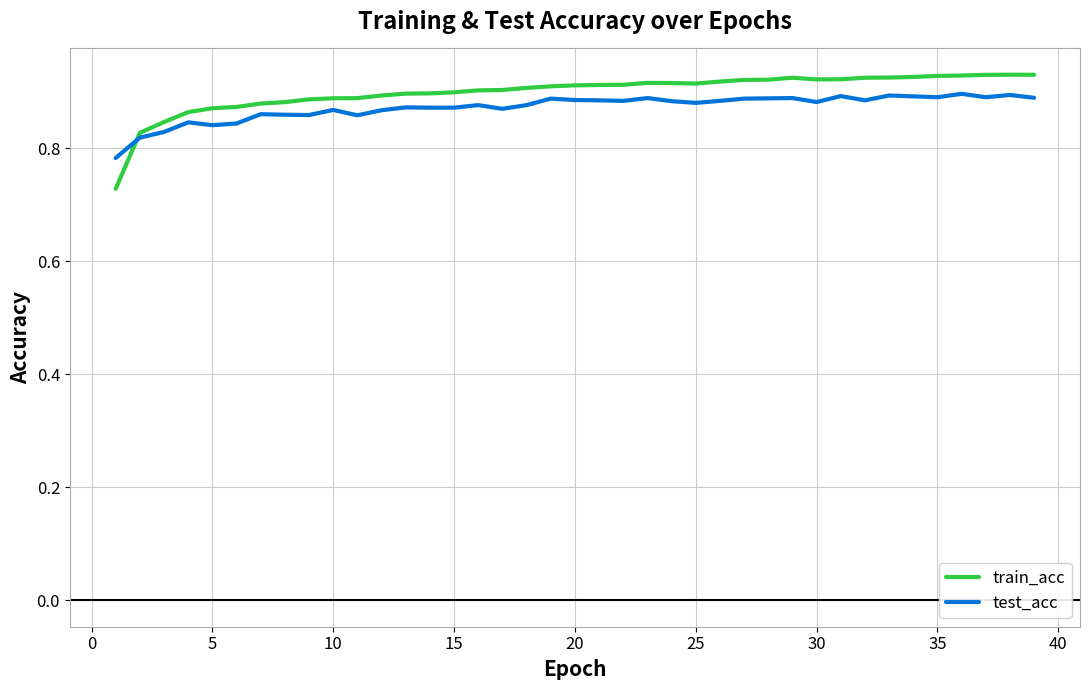

Which series has the largest range (max minus min)?

train_acc